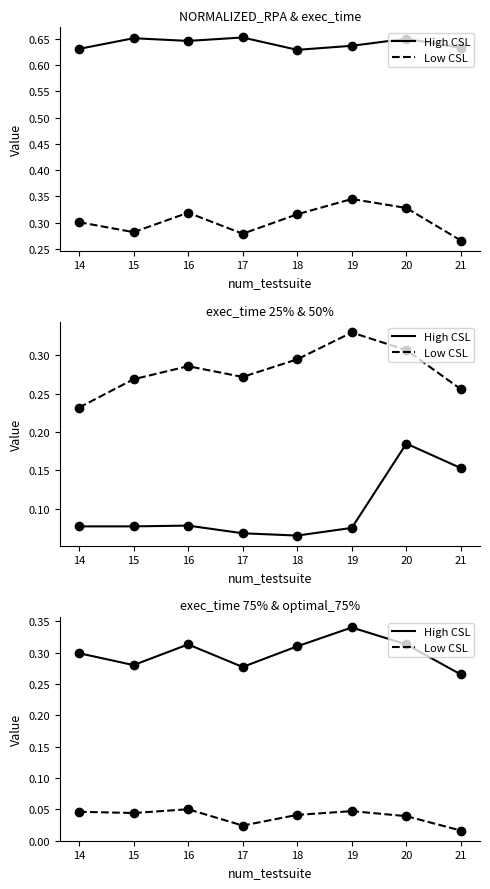

True or false: optimal_exec_time_75% has more than 0 interior local peaks.

True